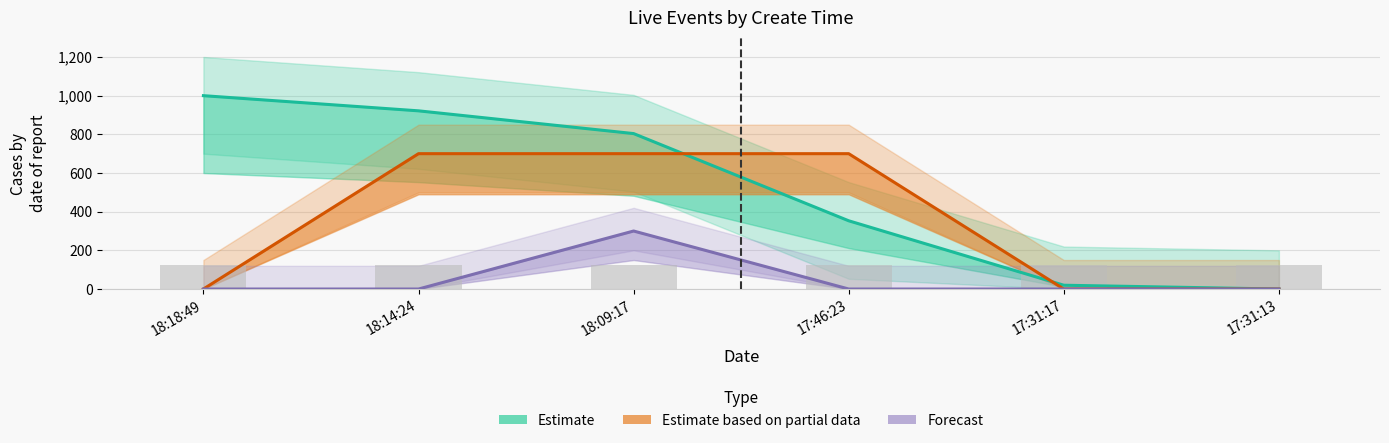

True or false: type has a value of 0.0 at 17:31:17.

True